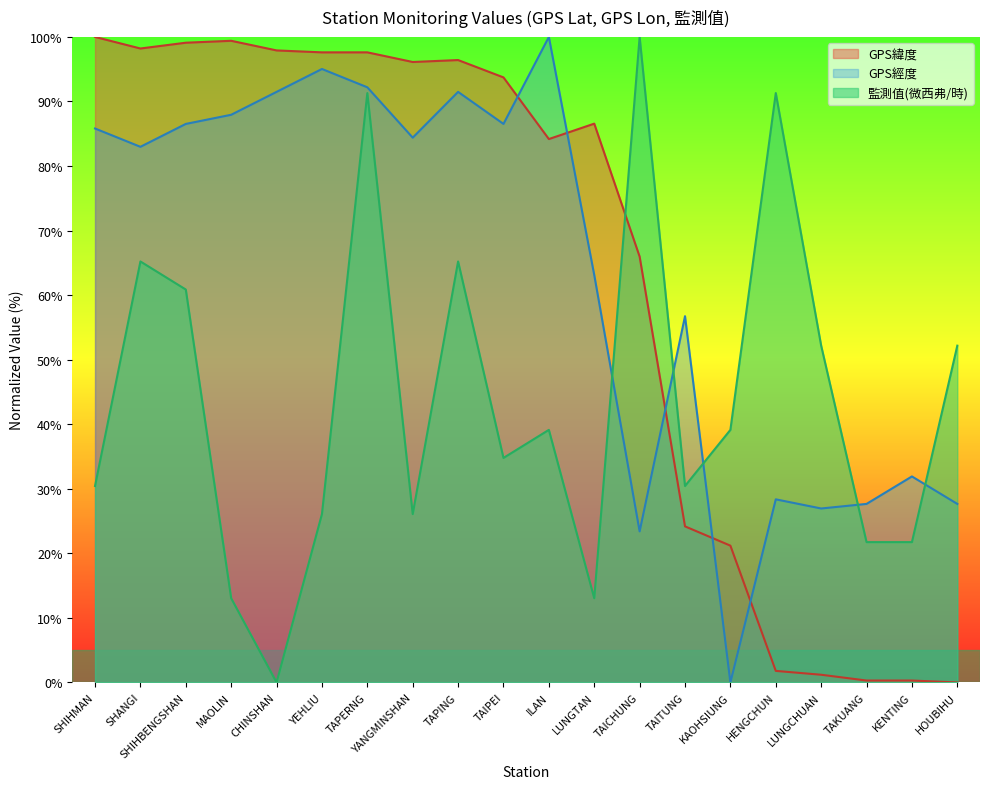

True or false: GPS緯度 has a value of 0.3 at KENTING.

True